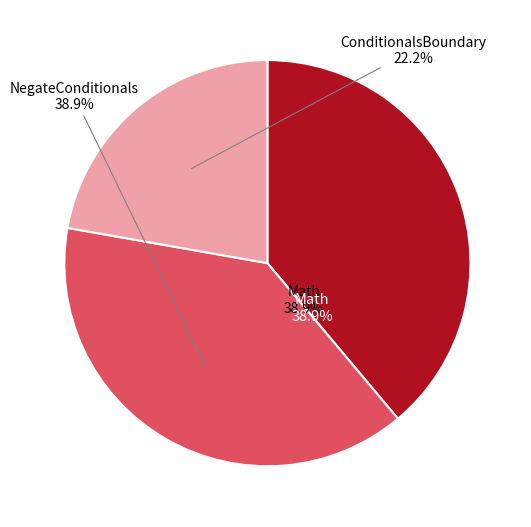

How much of the chart is everything except NegateConditionals?

61.1%